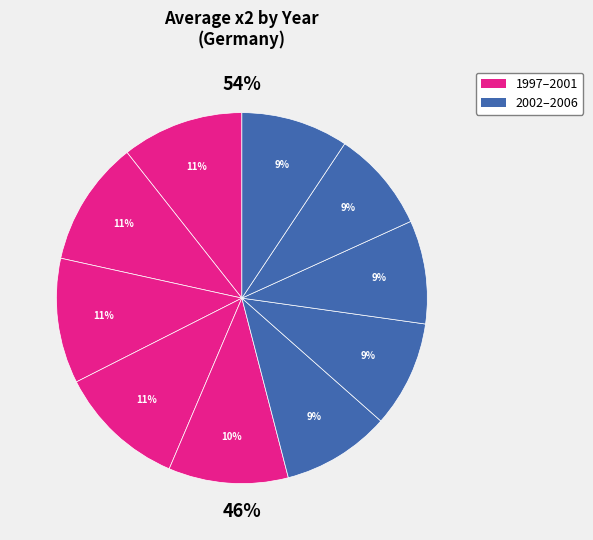

To the nearest percent, what portion does 2006 represent?

9%